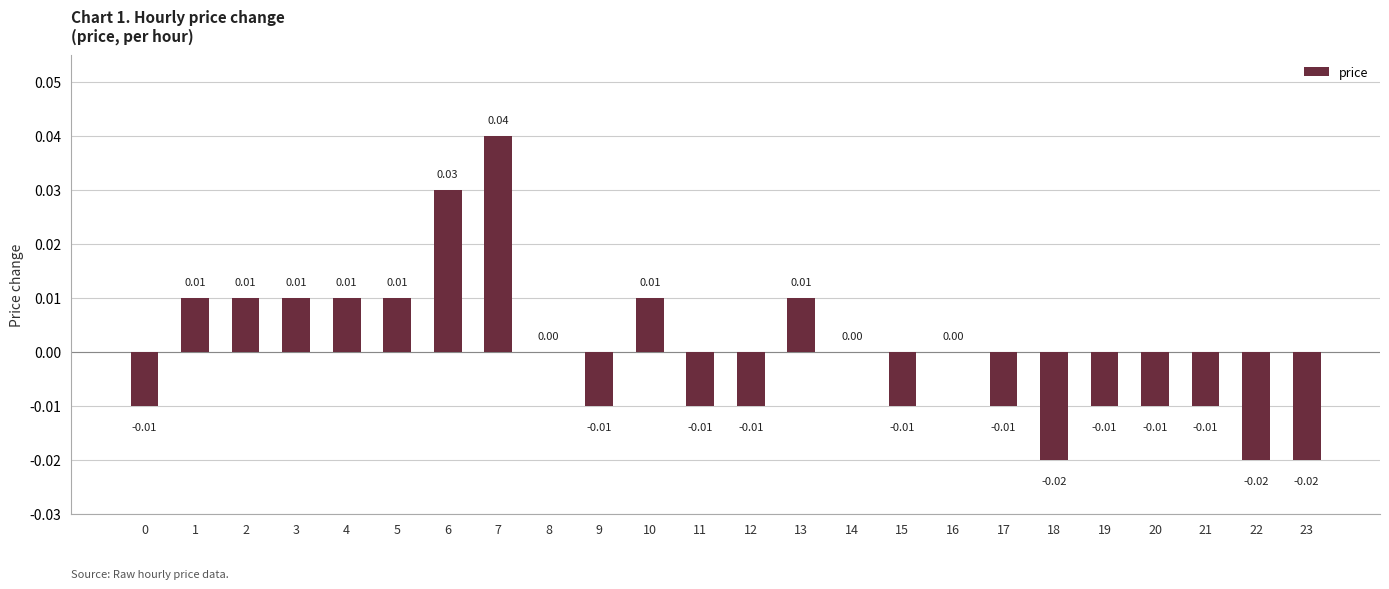

Between 0 and 10, which is larger?

10